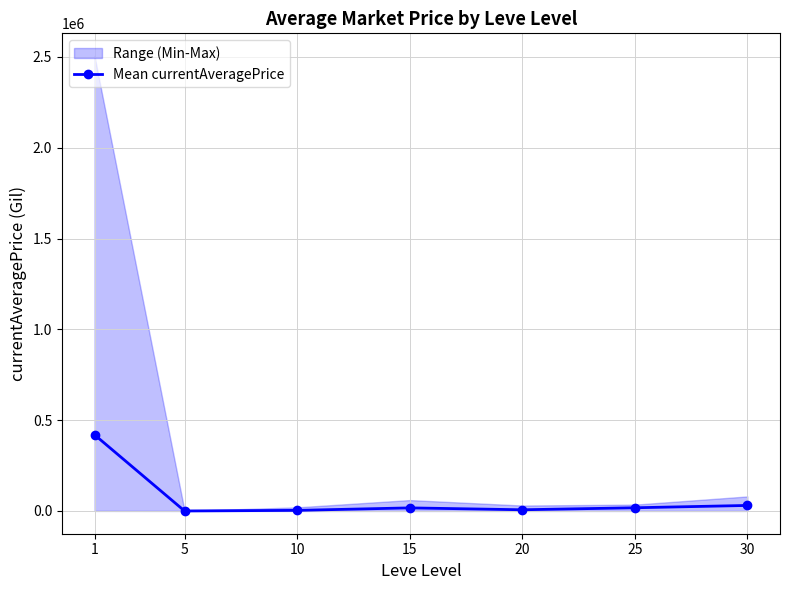

What is the maximum value shown in the chart?

419658.8